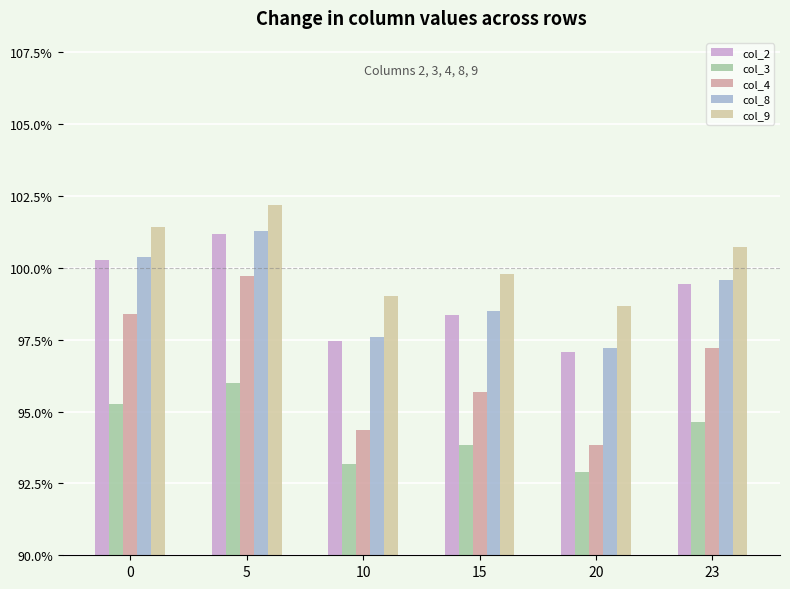

Rank the categories by col_4 value from highest to lowest.

5, 0, 23, 15, 10, 20